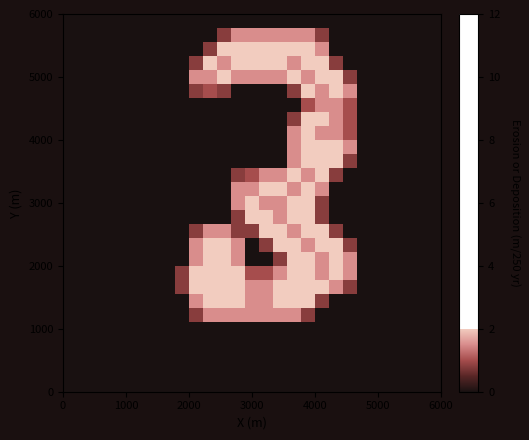

Count the number of data series in this chart.

27